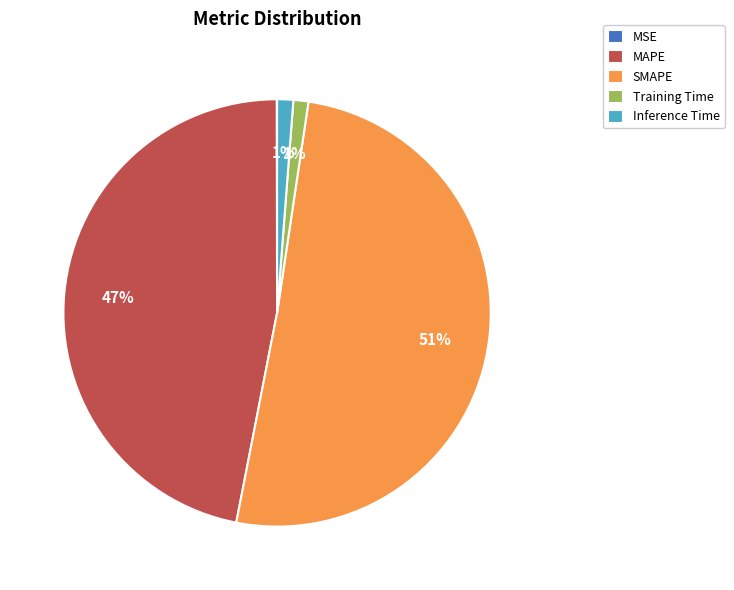

To the nearest percent, what is the difference between the largest and smallest slice percentages?

51%